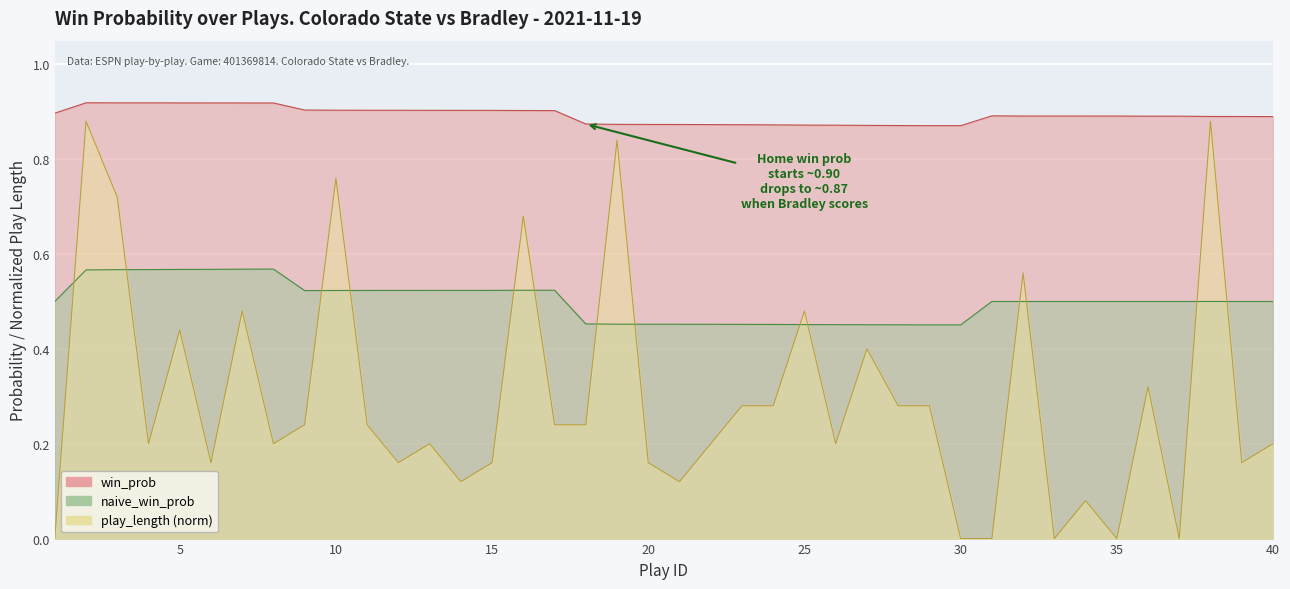

True or false: win_prob has a value of 0.9 at 21.

True